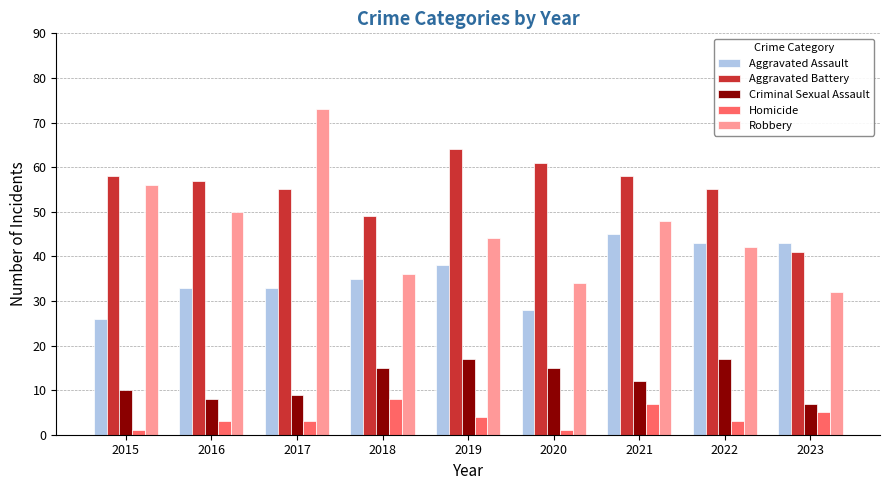

What value does the Homicide series have at 2015?

1